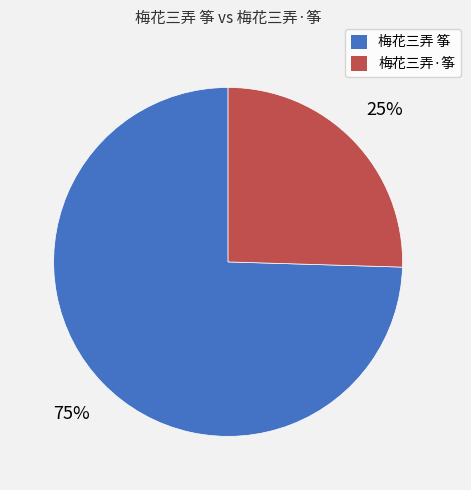

Rank the categories by value from highest to lowest.

梅花三弄 筝, 梅花三弄·筝